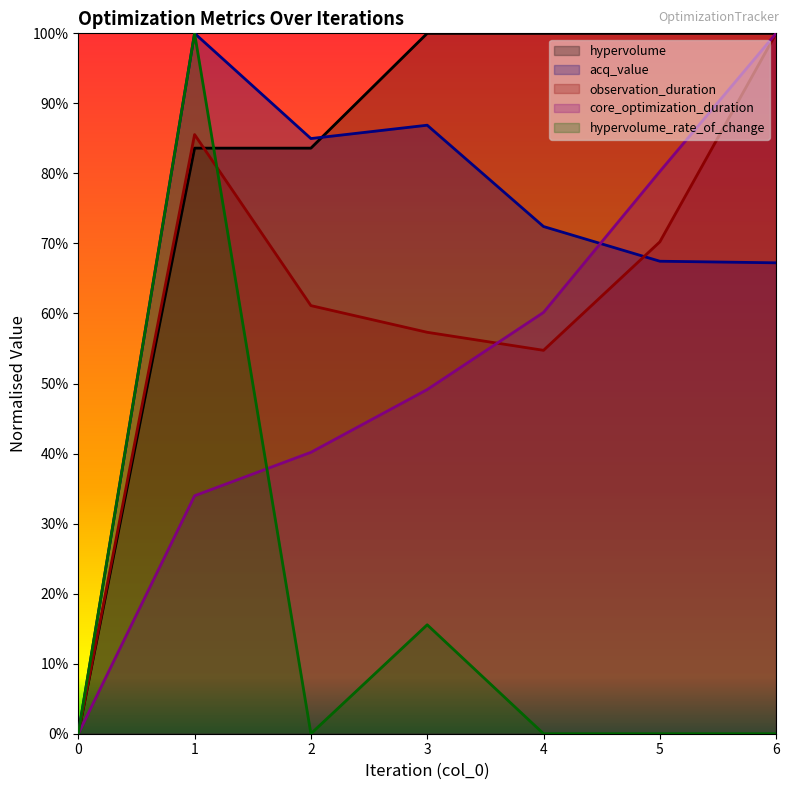

How many lines are shown in the chart?

5